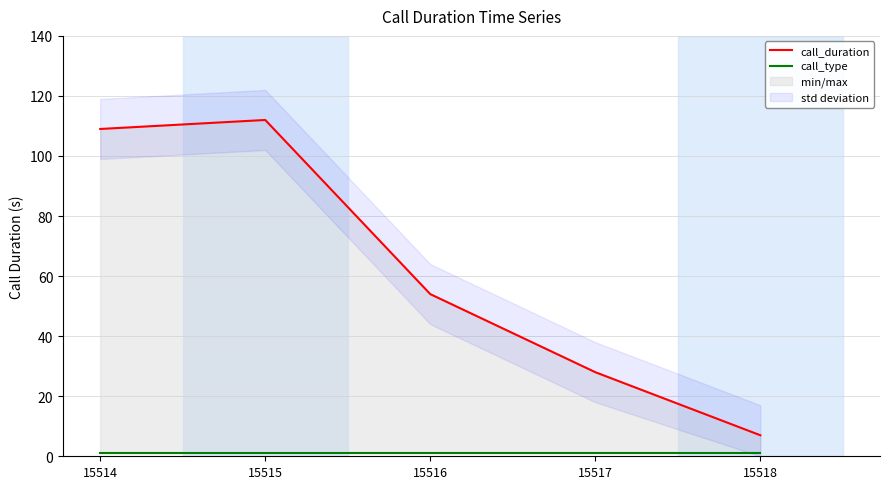

What is the average value of the call_duration series?

62